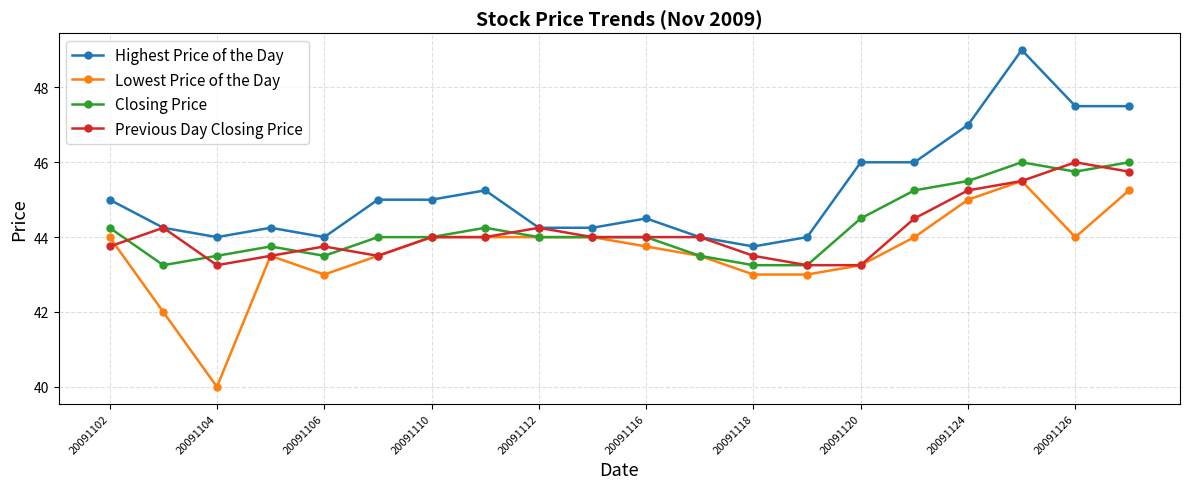

True or false: Lowest Price of the Day and Highest Price of the Day cross at least once.

False